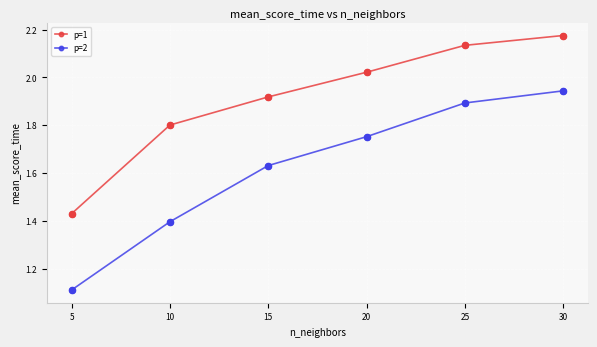

Which series has the widest spread of values?

p=2